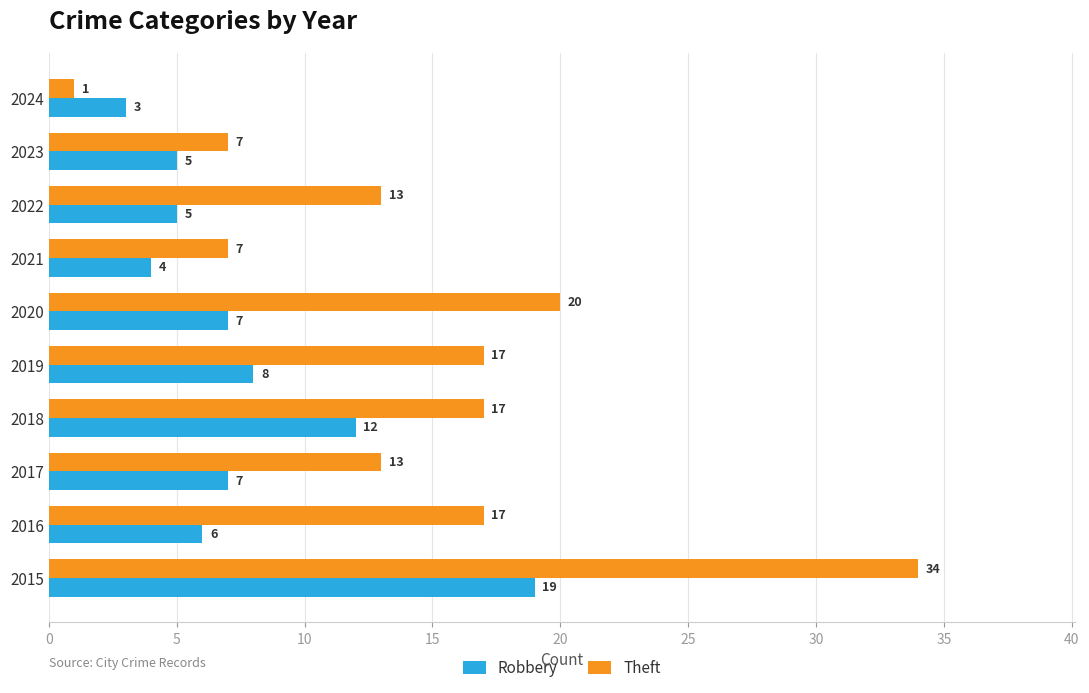

What is the spread (max minus min) of values at 2020?

13